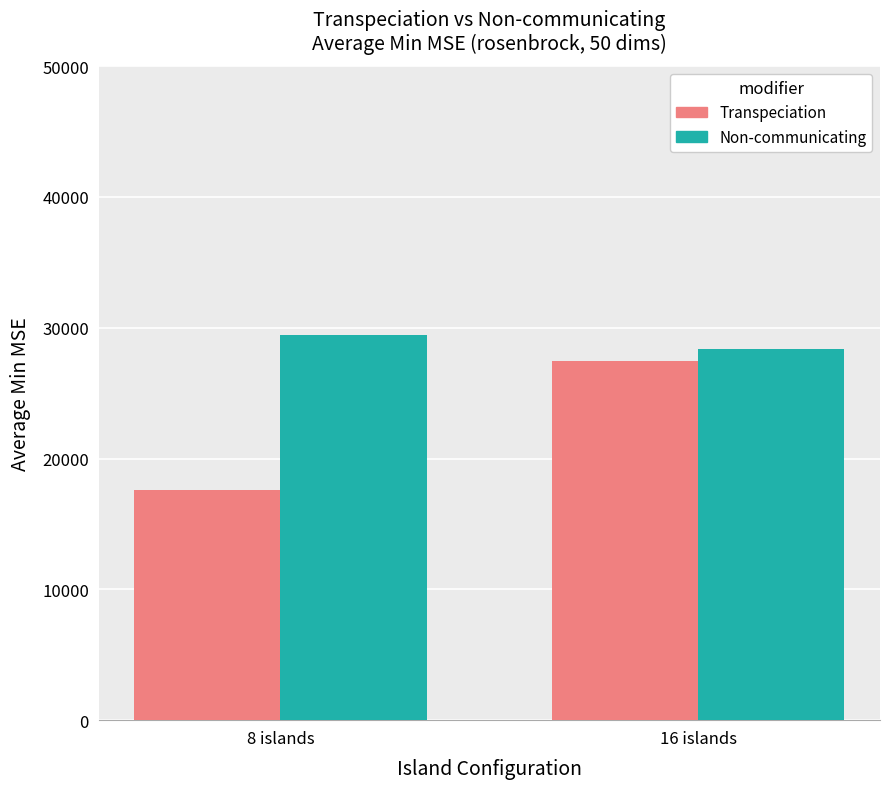

Where does the Transpeciation series first go above 27461?

16 islands